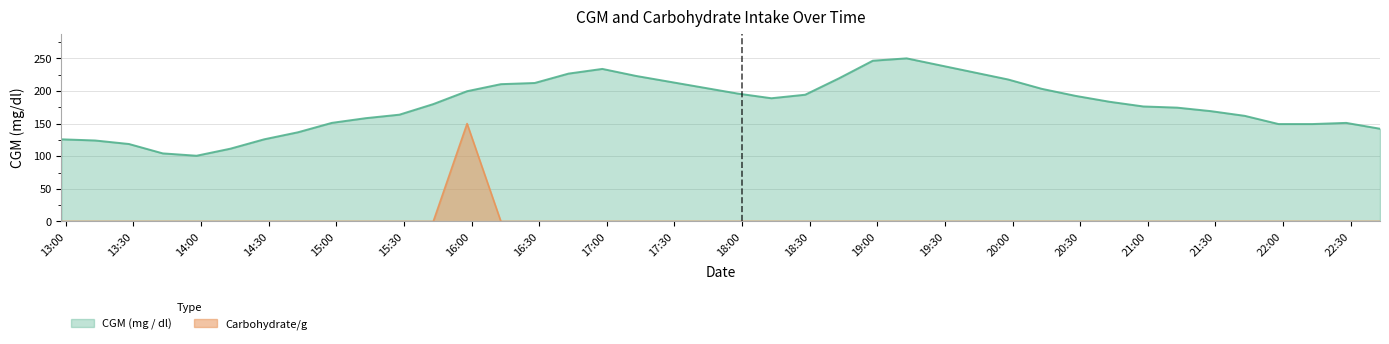

What position from the left is 2020-11-16 20:13?

30